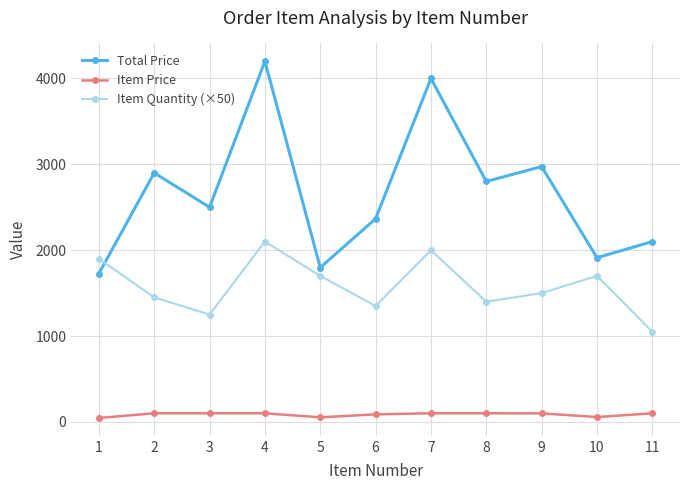

How many interior local valleys does the Total Price series have?

4